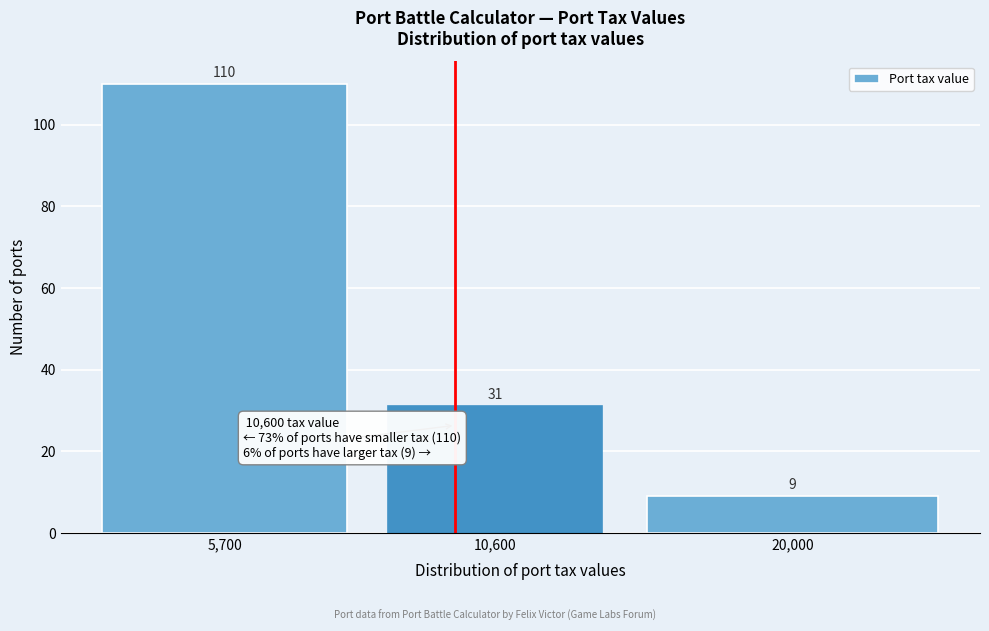

Reading left to right, list all the values displayed in this chart.

110	31	9